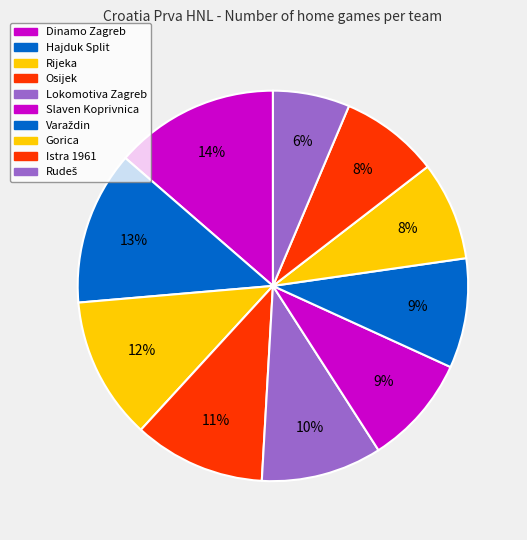

Rank the categories by value from highest to lowest.

Dinamo Zagreb, Hajduk Split, Rijeka, Osijek, Lokomotiva Zagreb, Slaven Koprivnica, Varaždin, Gorica, Istra 1961, Rudeš